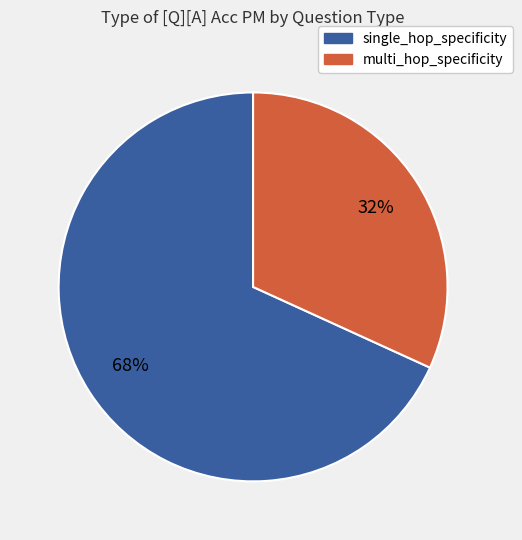

What is the smallest slice in the pie chart?

multi_hop_specificity